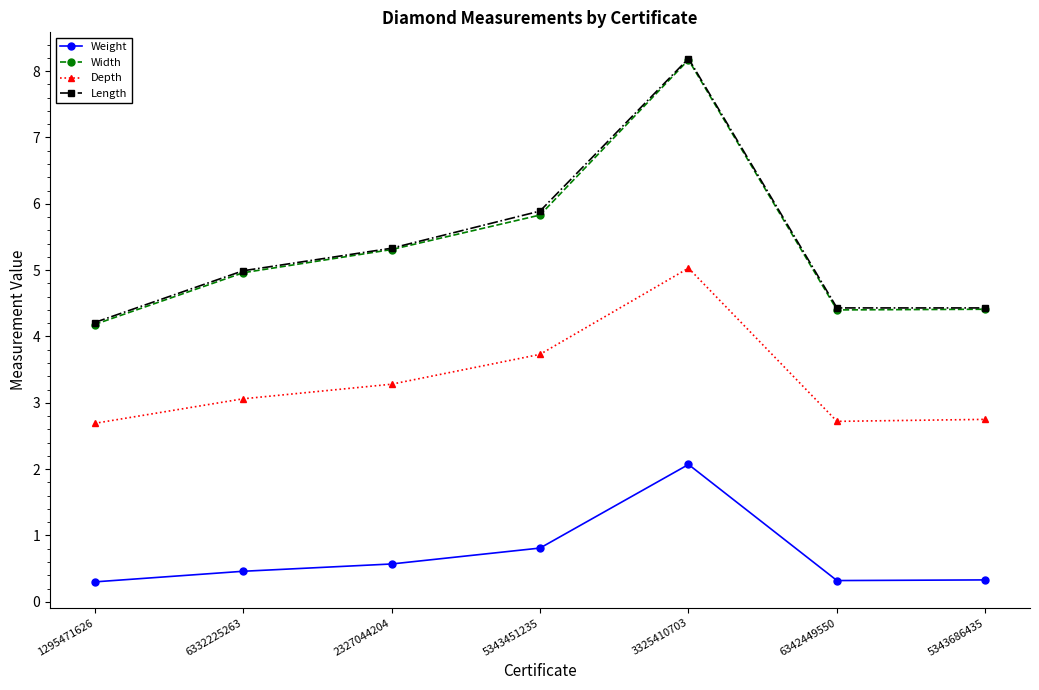

At which category does Length reach its first local peak?

3325410703